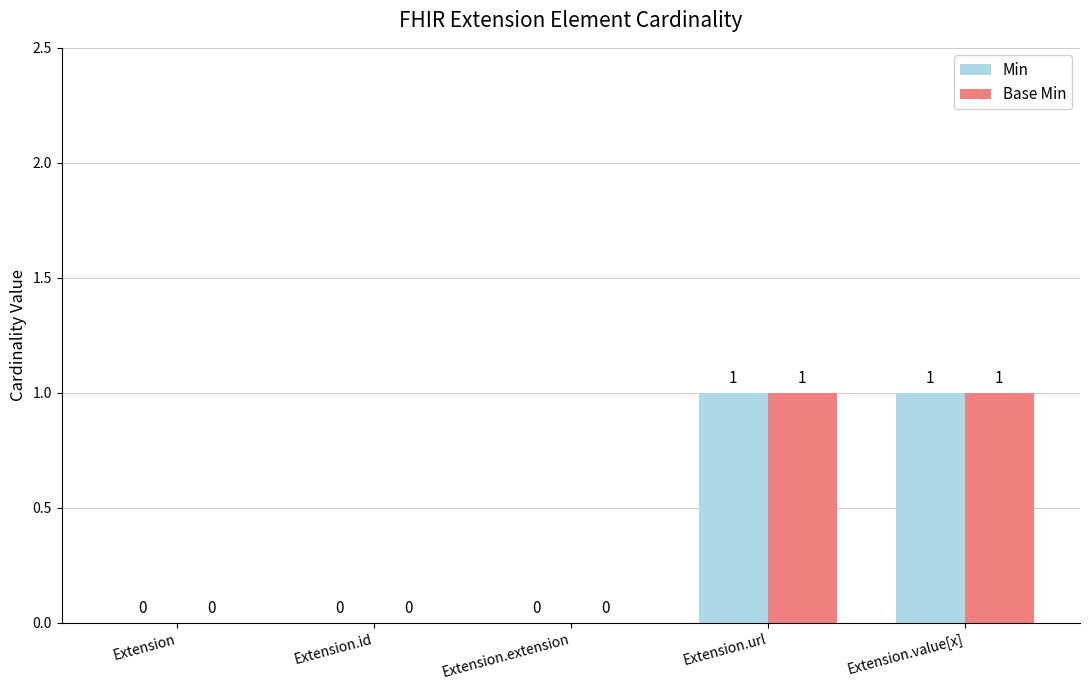

The Min series shows 0 at Extension.extension. True or false?

True